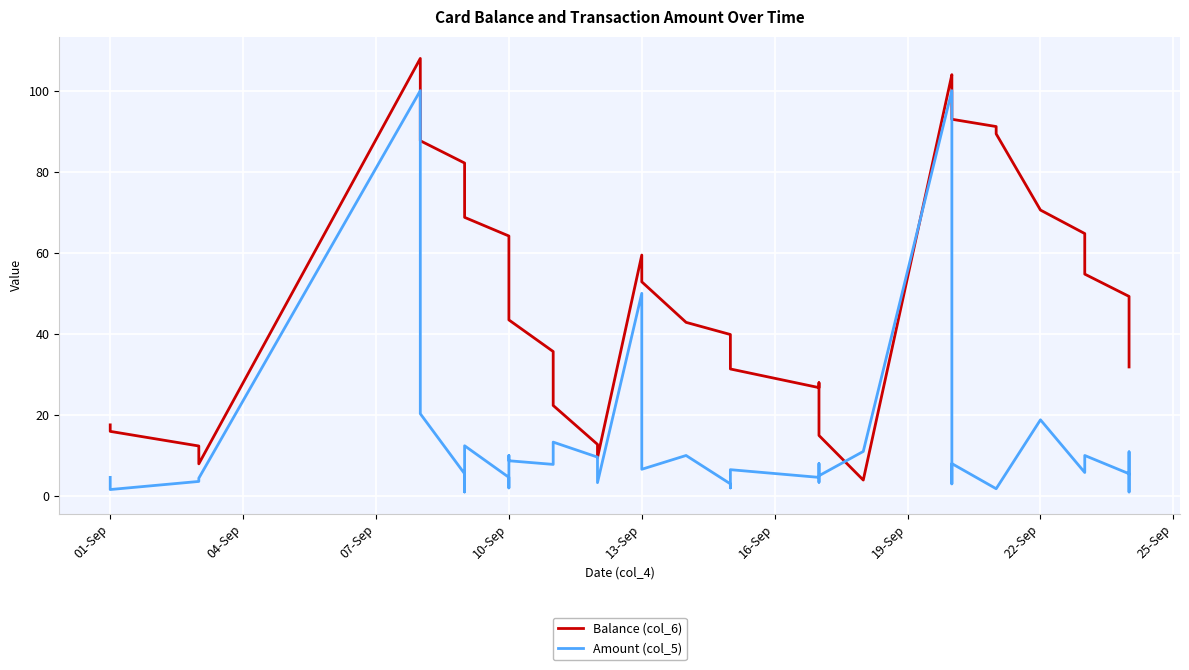

Count the number of data series in this chart.

2